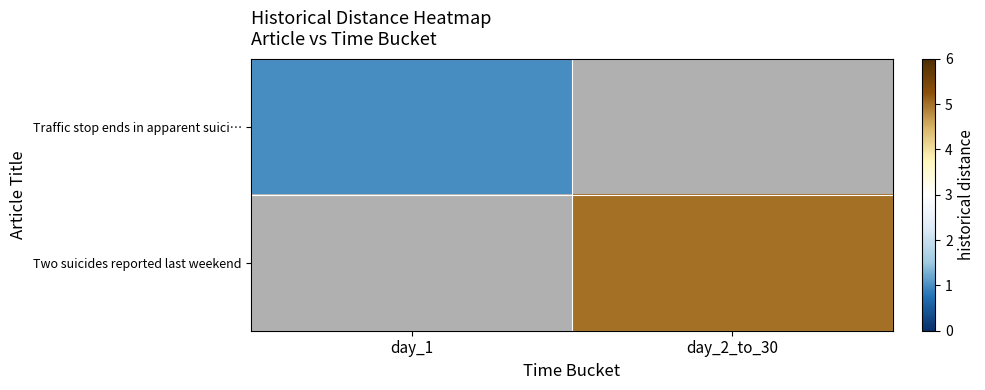

What is the approximate value of Traffic stop ends in apparent suici… at day_1?

1.0